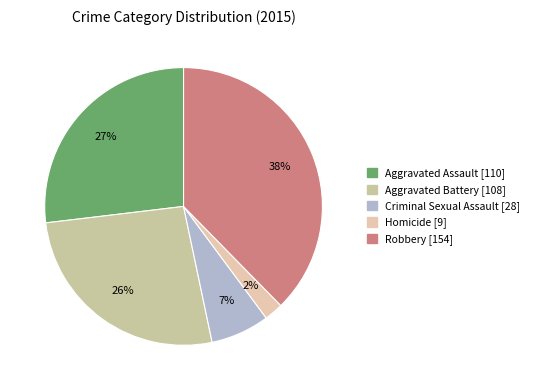

To the nearest percent, what is the average slice percentage?

20%